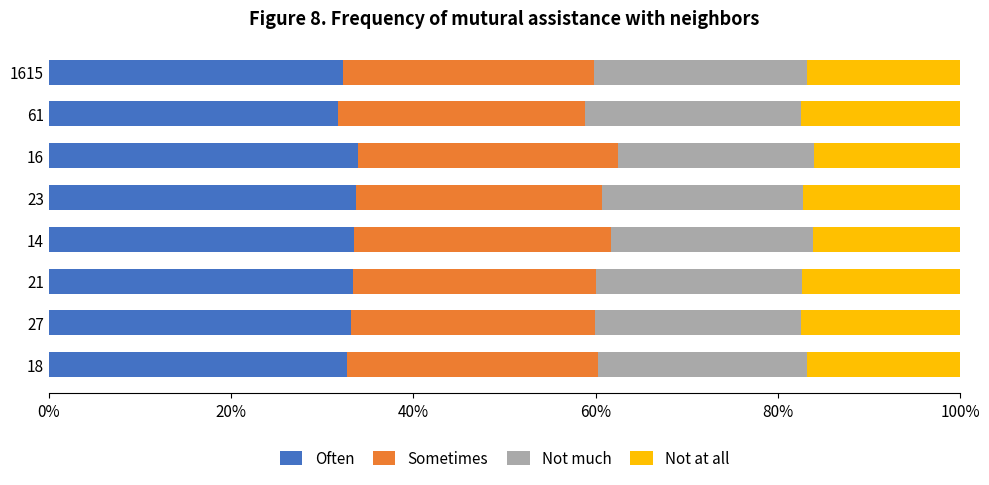

How many data points does each series have?

8